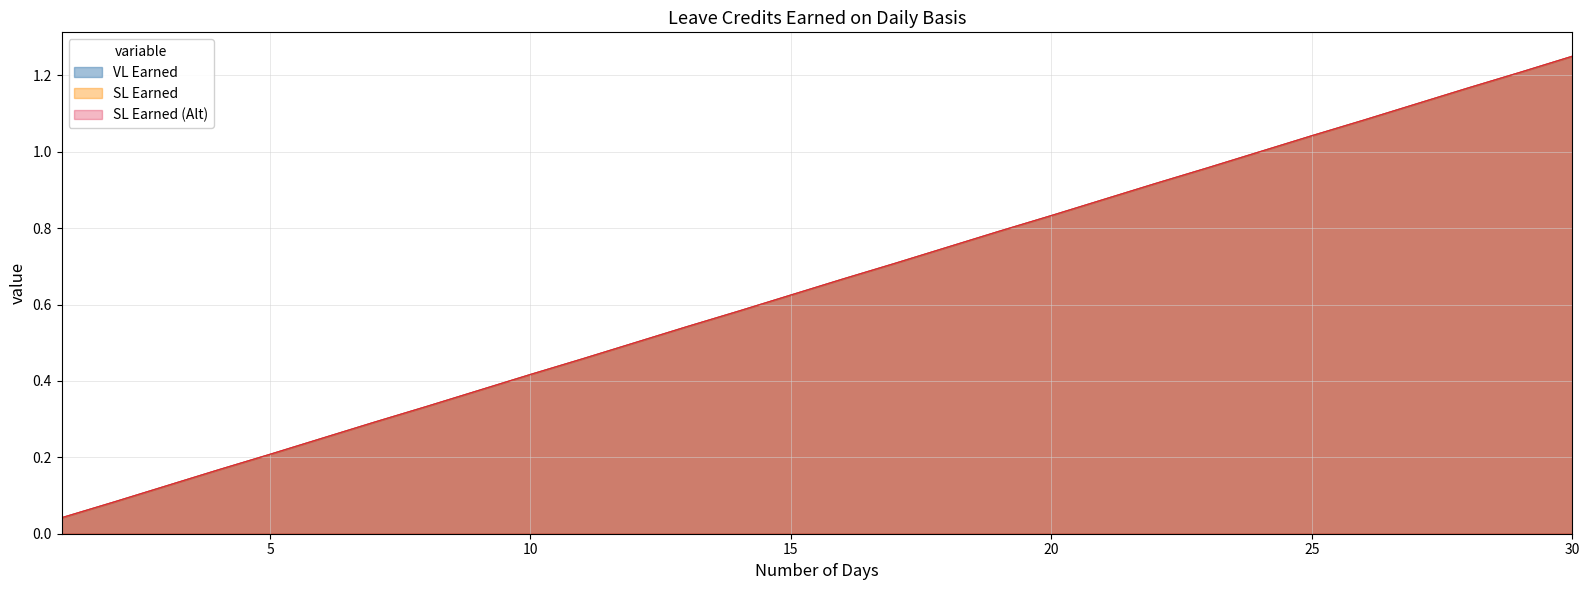

What is the difference between the maximum and minimum values in the SL Earned series?

1.2